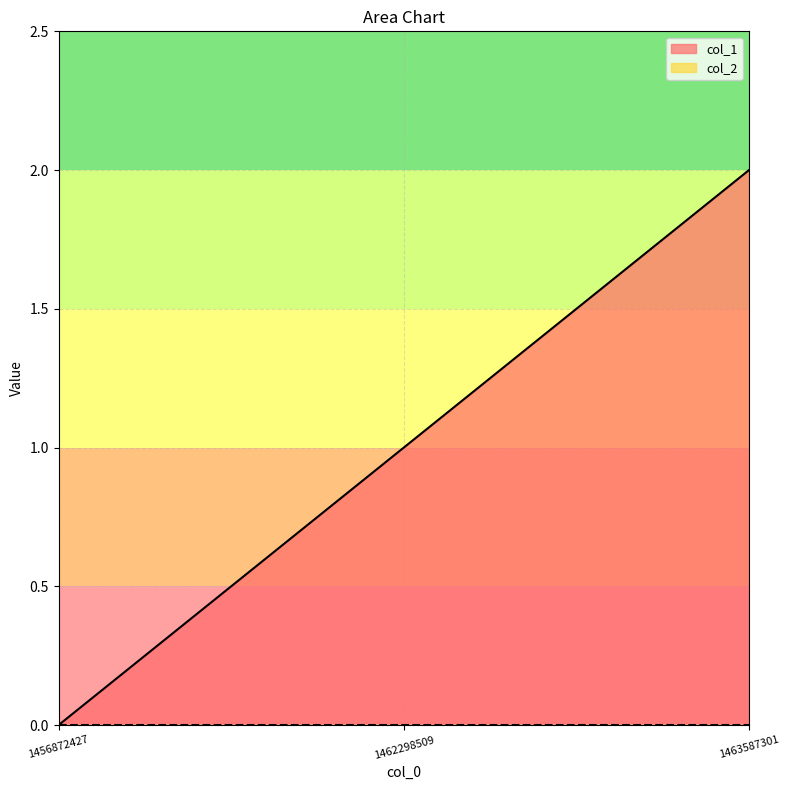

How many categories are shown in the chart?

3